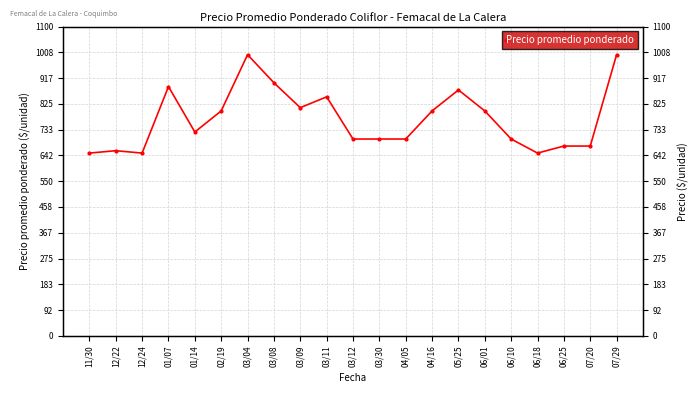

Reading left to right, what are all the values shown in this chart?

11/30=650.0	12/22=658.5	12/24=650.0	01/07=886.5	01/14=725.0	02/19=800.0	03/04=1000.0	03/08=900.0	03/09=811.5	03/11=850.0	03/12=700.0	03/30=700.0	04/05=700.0	04/16=800.0	05/25=874.5	06/01=800.0	06/10=700.0	06/18=650.0	06/25=675.0	07/20=675.0	07/29=1000.0